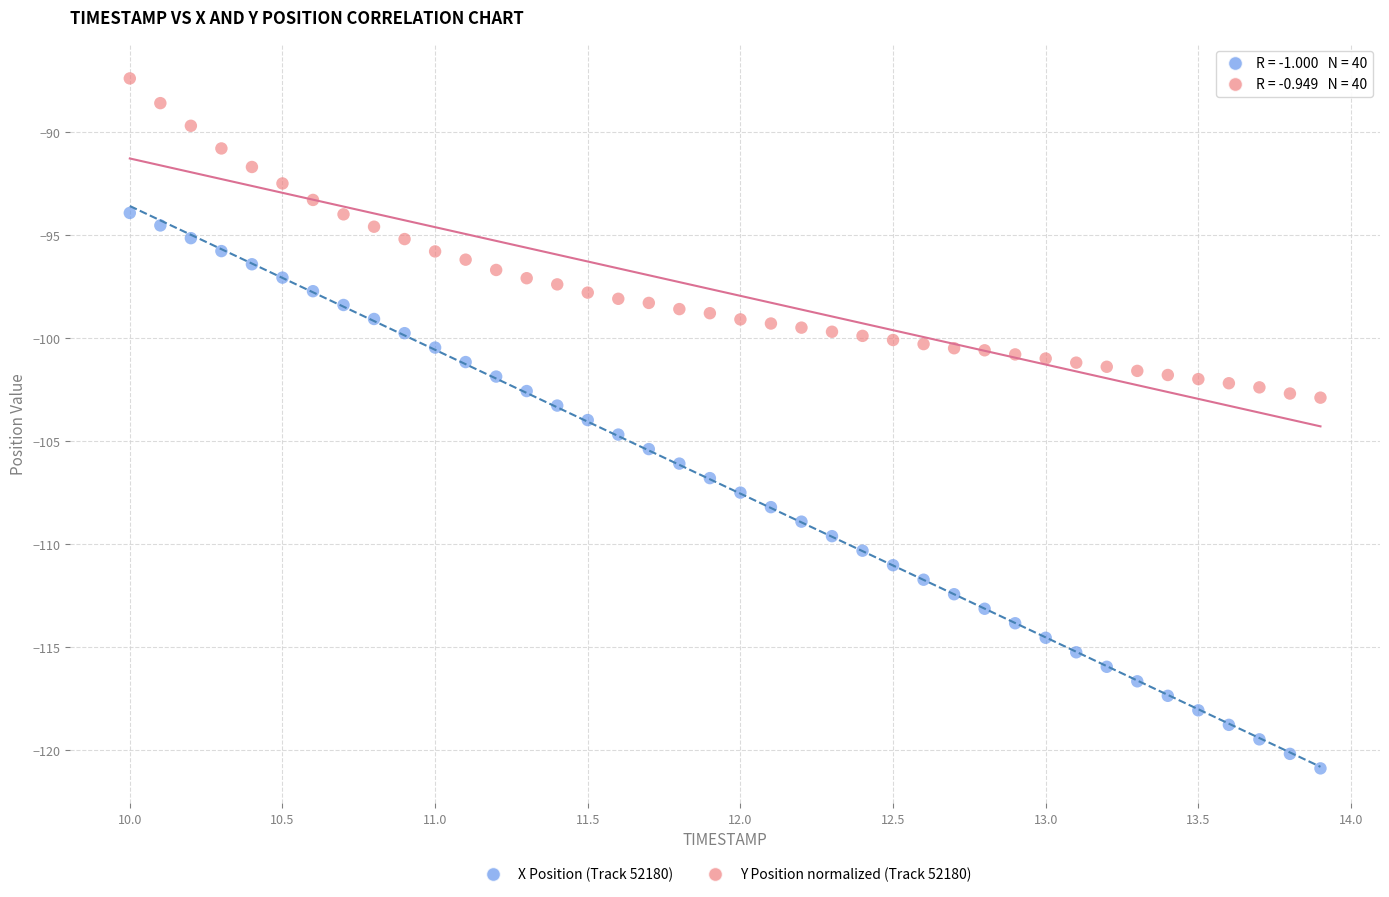

Across all data points, what is the range of X values (max minus min)?

3.9